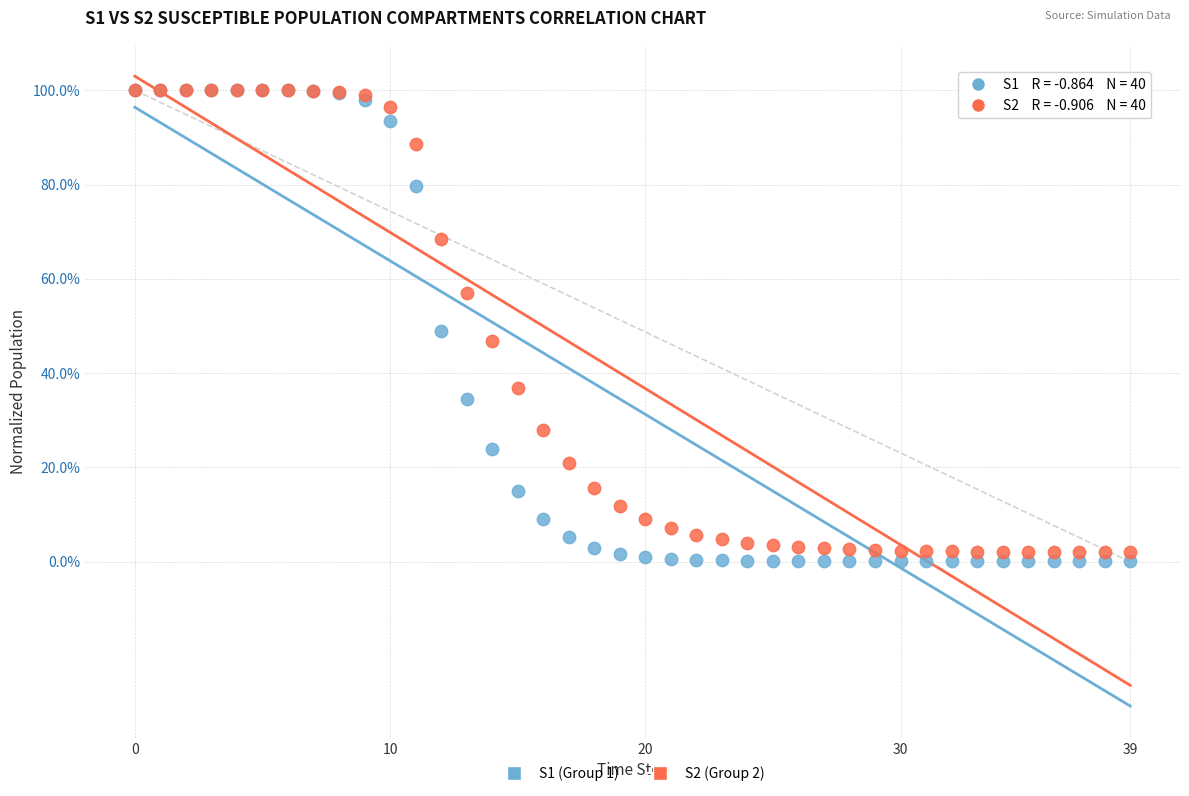

Which series has the largest Y range (max minus min)?

S1 (Group 1)